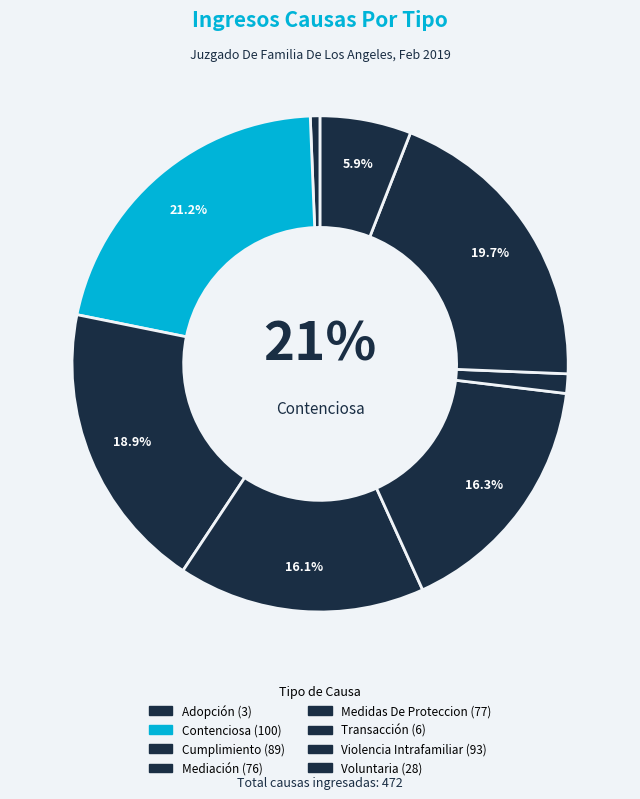

Combined, what portion of the pie is Medidas De Proteccion and Adopción?

16.9%